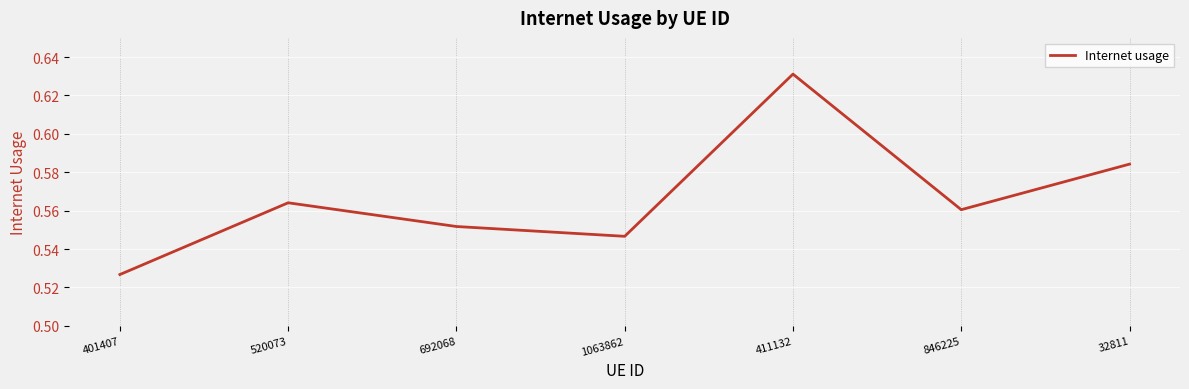

List the labels in order of value, smallest first.

401407, 1063862, 692068, 846225, 520073, 32811, 411132